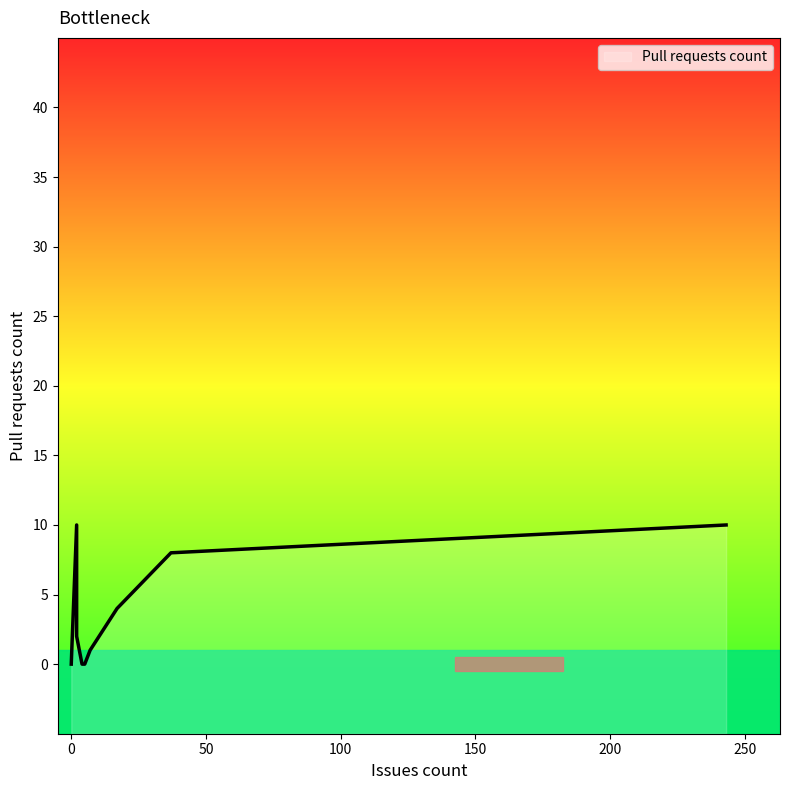

What is the label of the 18th point from the right?

2